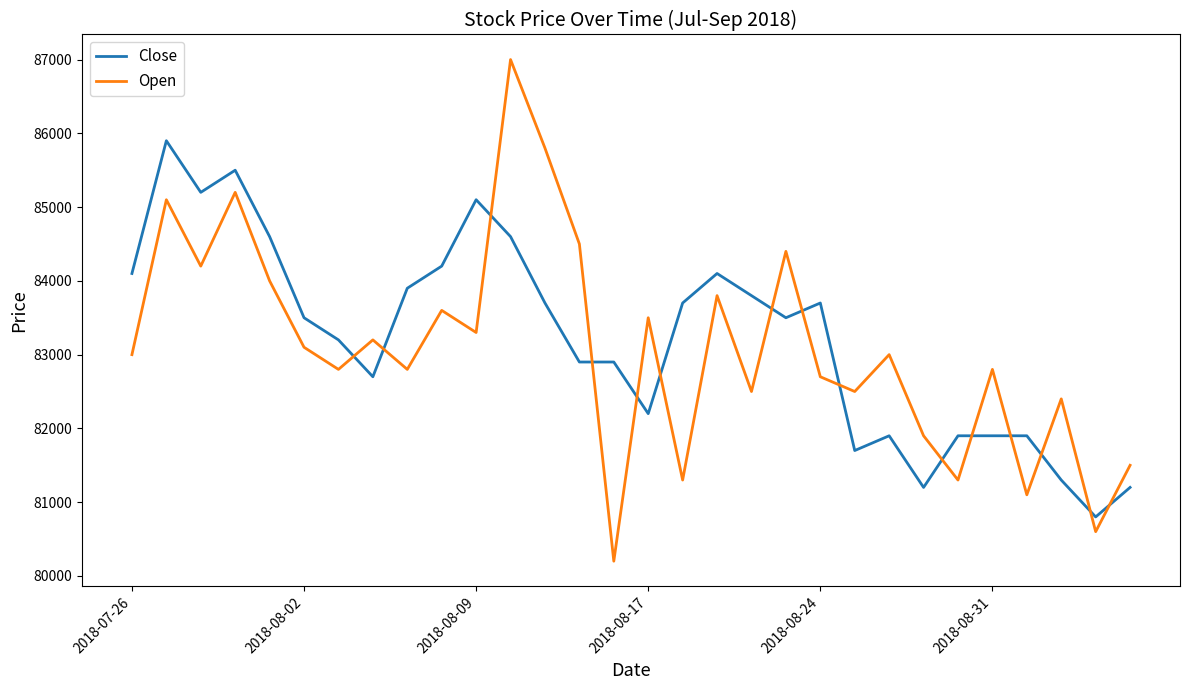

List the series in order of their overall mean, highest first.

Close, Open